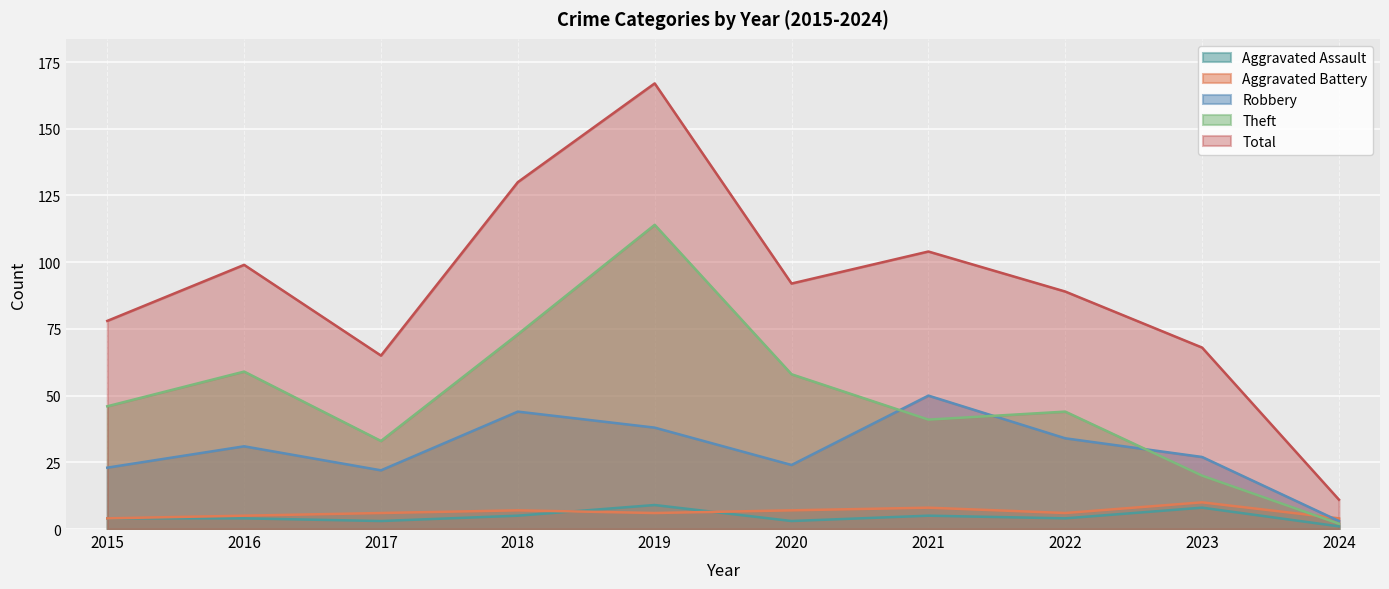

Reading left to right, what are all the values shown in this chart?

Aggravated Assault: 2015=4	2016=4	2017=3	2018=5	2019=9	2020=3	2021=5	2022=4	2023=8	2024=1
Aggravated Battery: 2015=4	2016=5	2017=6	2018=7	2019=6	2020=7	2021=8	2022=6	2023=10	2024=4
Robbery: 2015=23	2016=31	2017=22	2018=44	2019=38	2020=24	2021=50	2022=34	2023=27	2024=3
Theft: 2015=46	2016=59	2017=33	2018=73	2019=114	2020=58	2021=41	2022=44	2023=20	2024=2
Total: 2015=78	2016=99	2017=65	2018=130	2019=167	2020=92	2021=104	2022=89	2023=68	2024=11